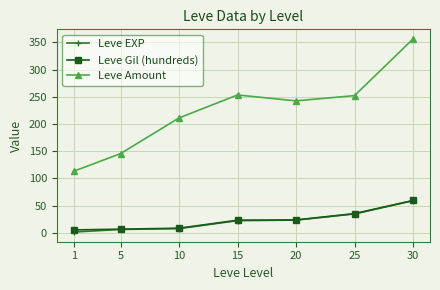

Between 5 and 30, which series saw the biggest shift?

Leve Amount